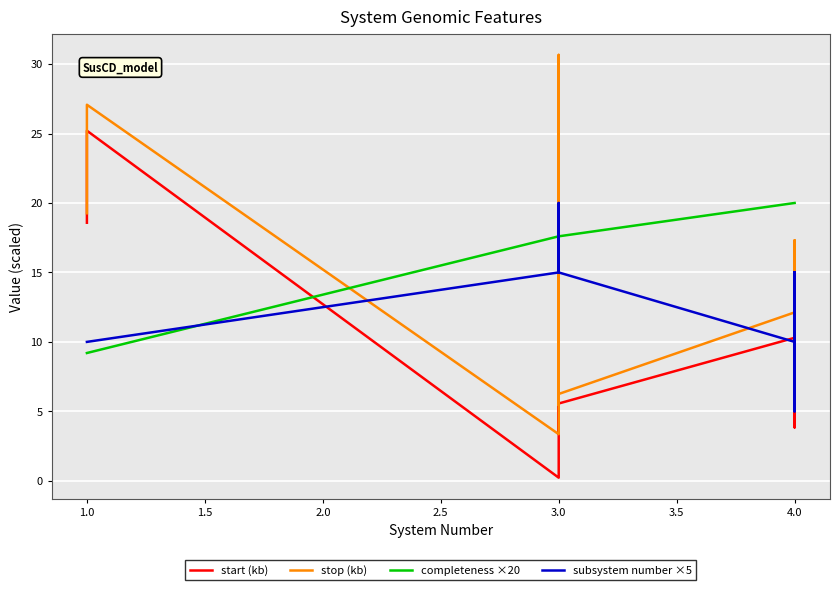

True or false: stop (kb) has more than 1 points higher than both neighbors.

True